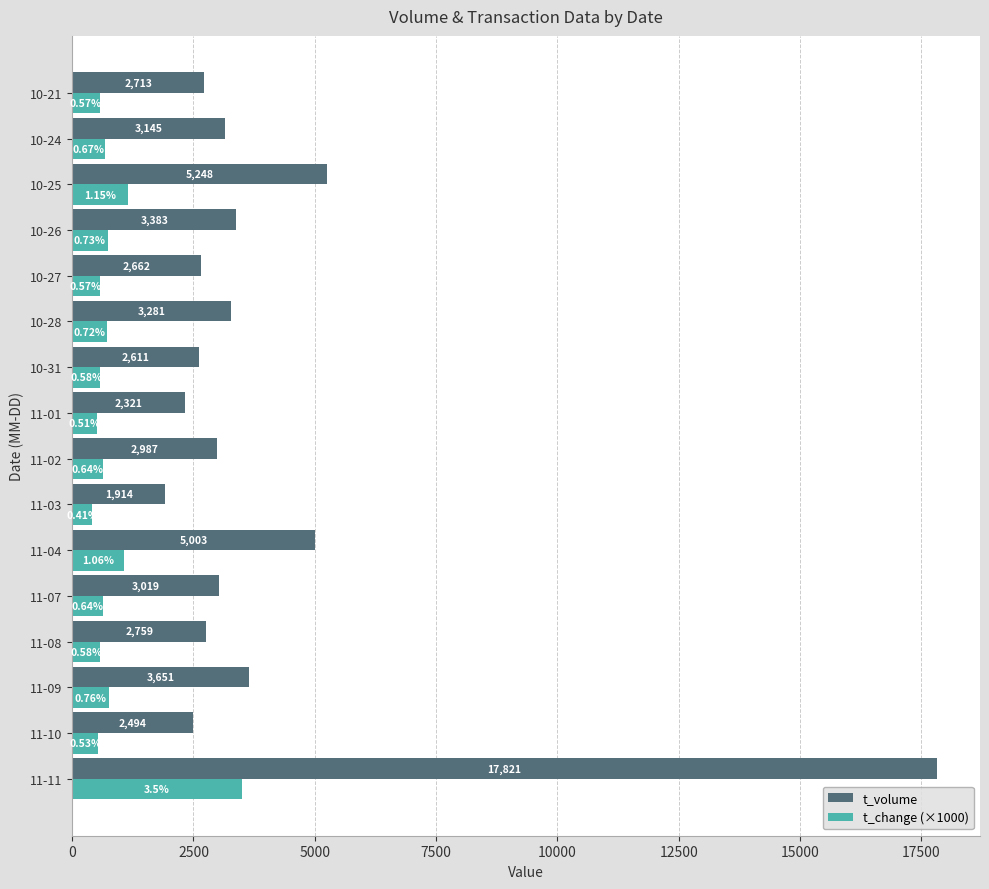

What is the difference between the maximum and minimum values in the t_change (×1000) series?

3090